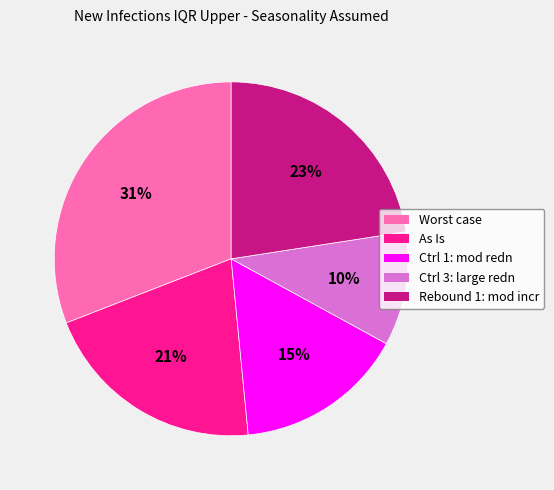

Is there a majority slice in this chart?

No